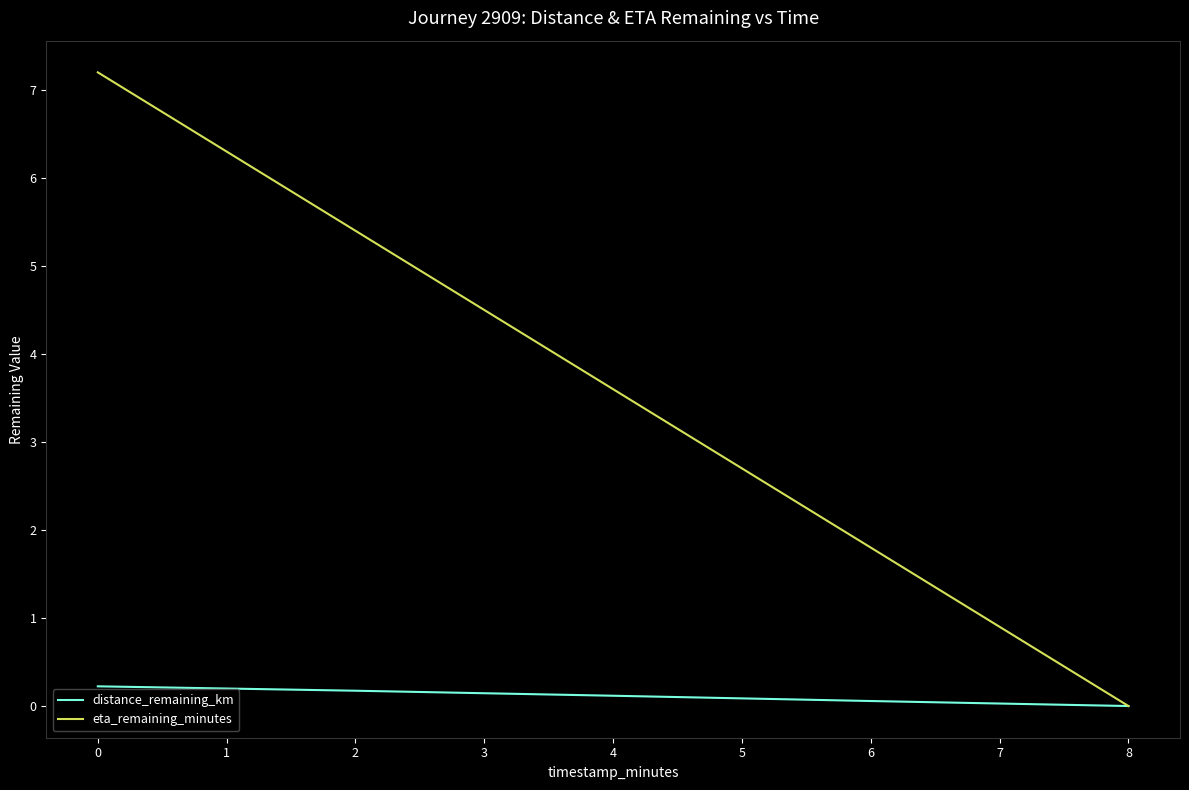

Is it true that distance_remaining_km equals 0.2 at 2?

True